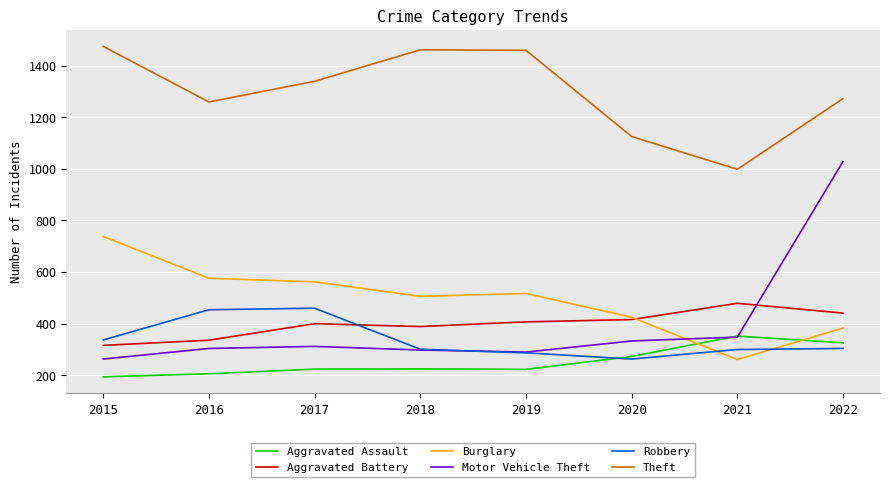

Rank the series by their maximum value, from highest to lowest.

Theft, Motor Vehicle Theft, Burglary, Aggravated Battery, Robbery, Aggravated Assault